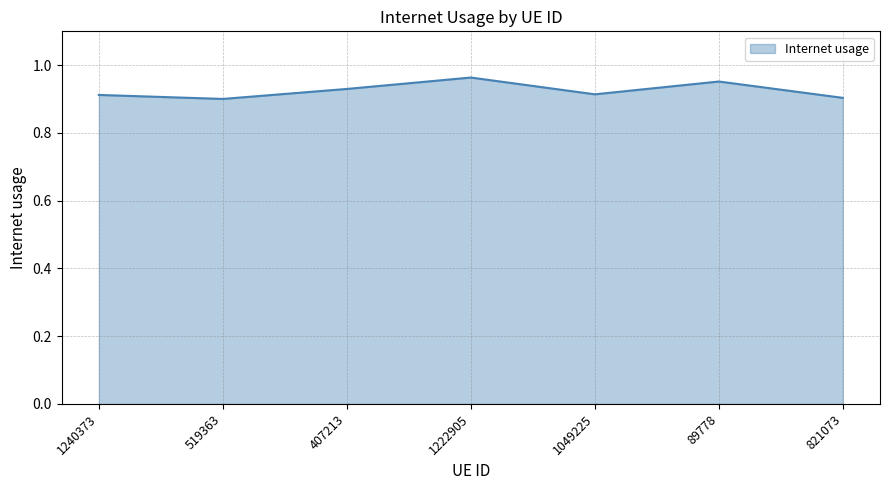

Does the chart have visible grid lines?

Yes